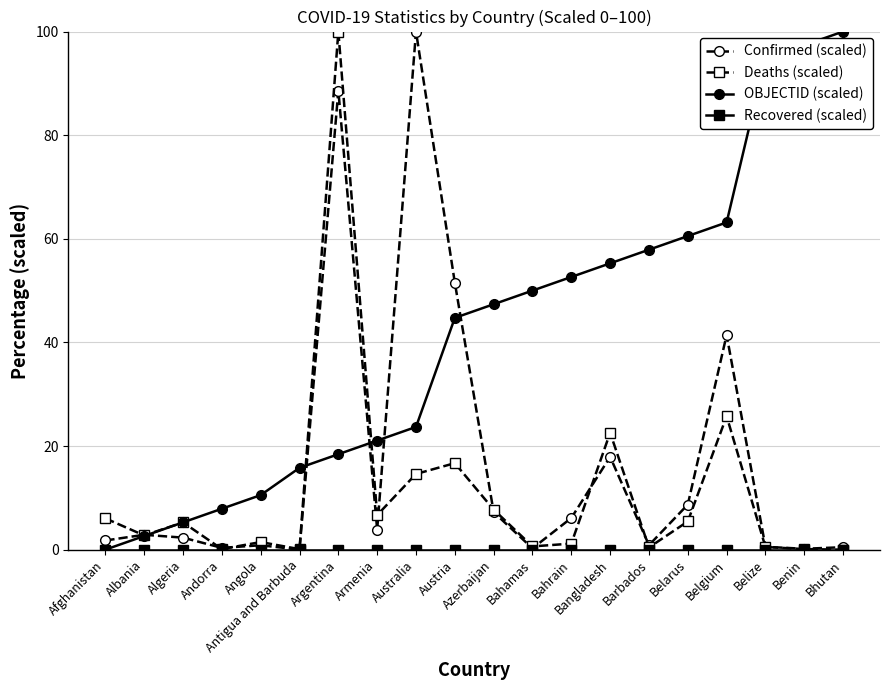

Which series has the largest total across all categories?

OBJECTID (scaled)